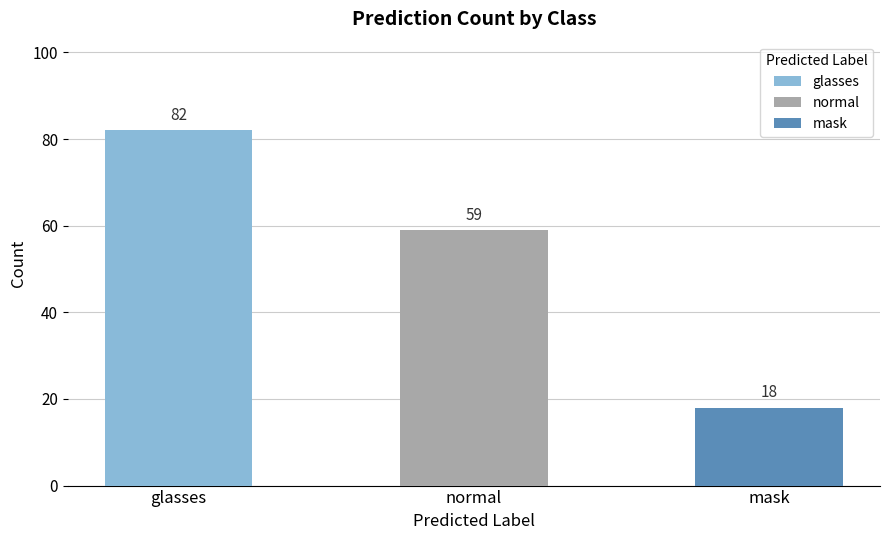

Is it true that the value at mask is 18?

True